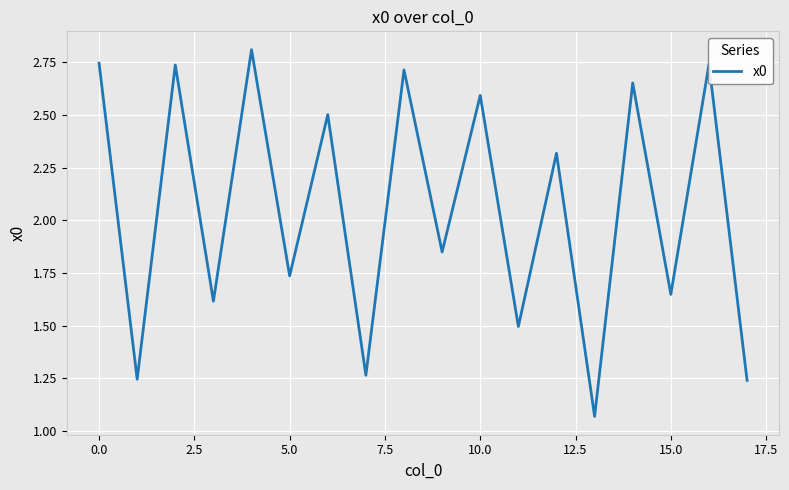

What is the greatest value displayed?

2.8